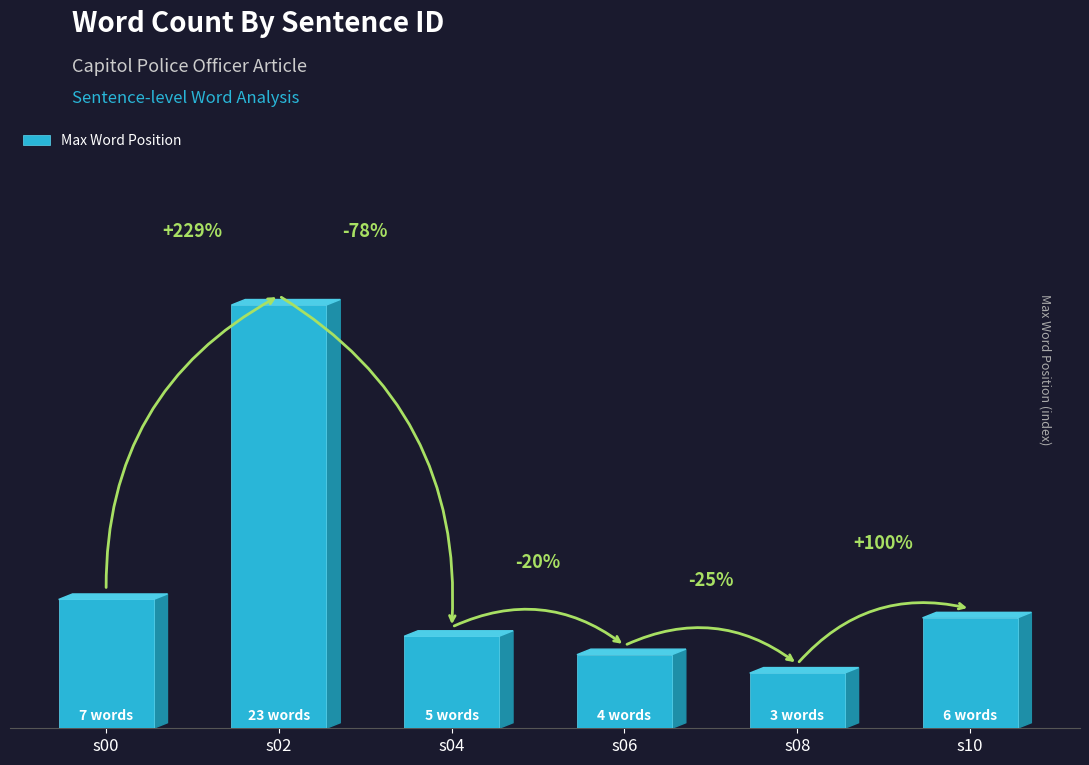

Does the chart contain any negative values?

No